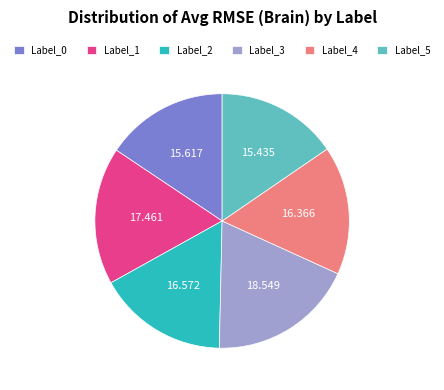

Do Label_0 and Label_2 together represent more than half of the pie?

No